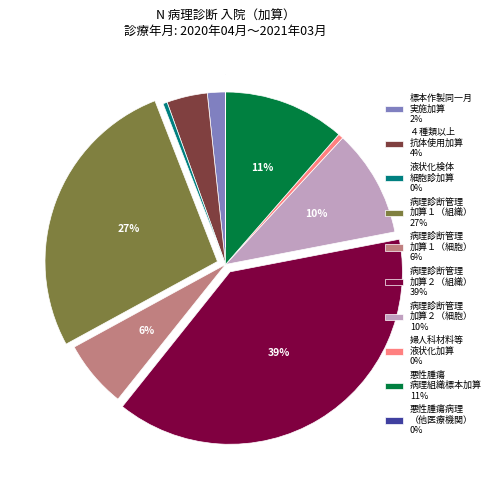

To the nearest percent, what is the combined percentage of 病理診断管理 加算２（細胞） 10% and 病理診断管理 加算２（組織） 39%?

49%